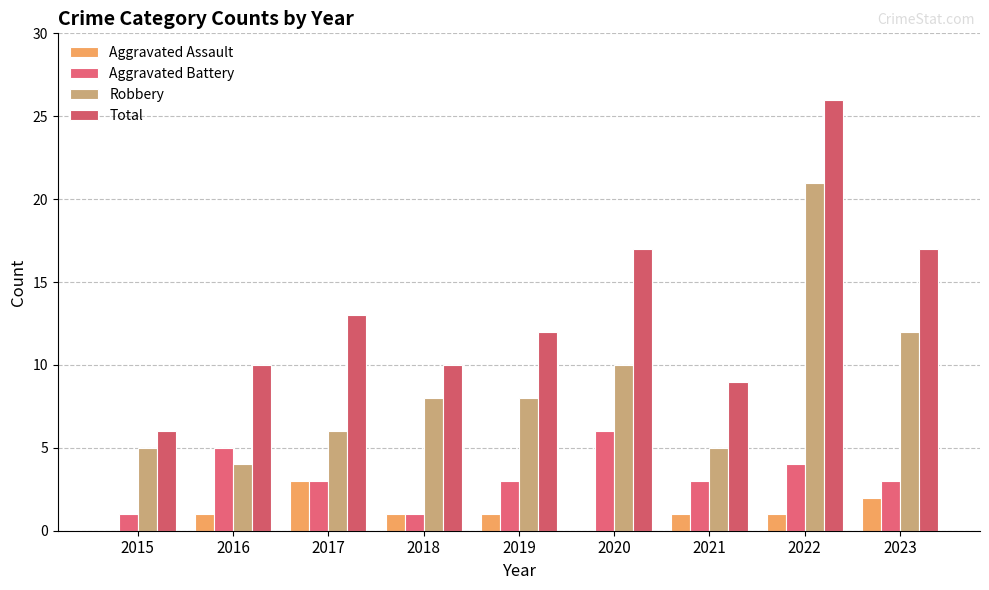

Which series has the largest total across all categories?

Total